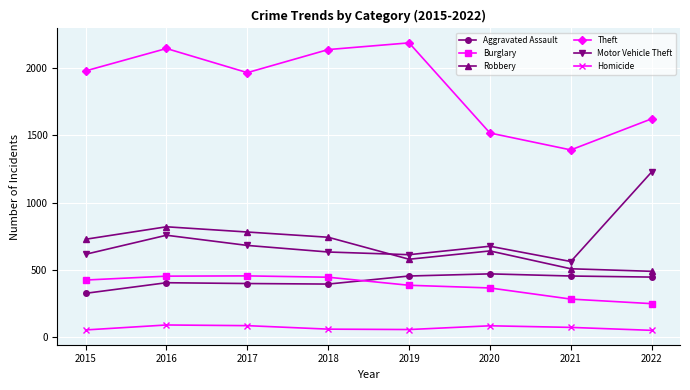

True or false: Aggravated Assault has a value of 193 at 2015.

False